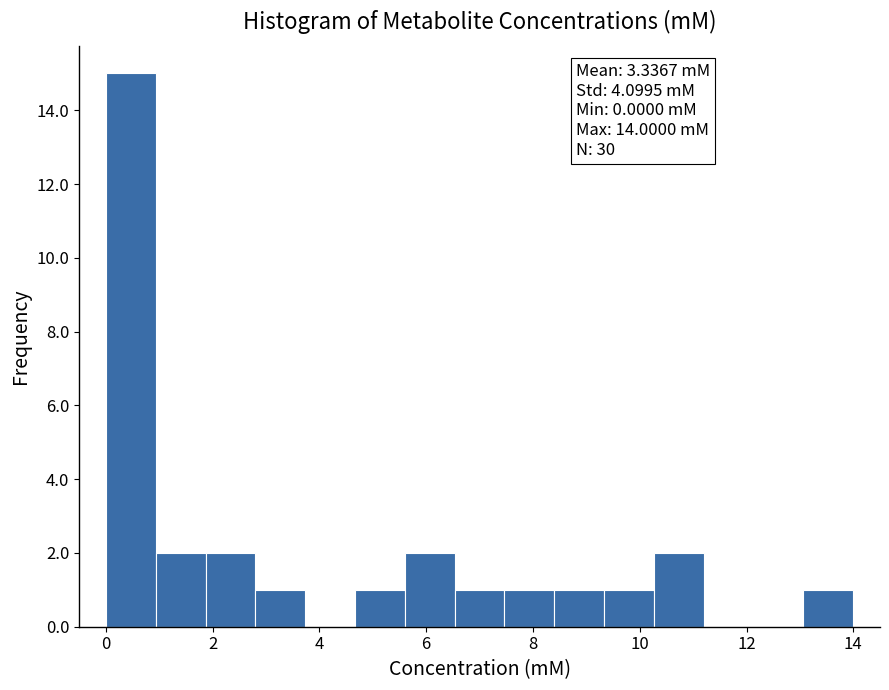

Which range on the x-axis has the tallest bar?

0.0 to 1.0